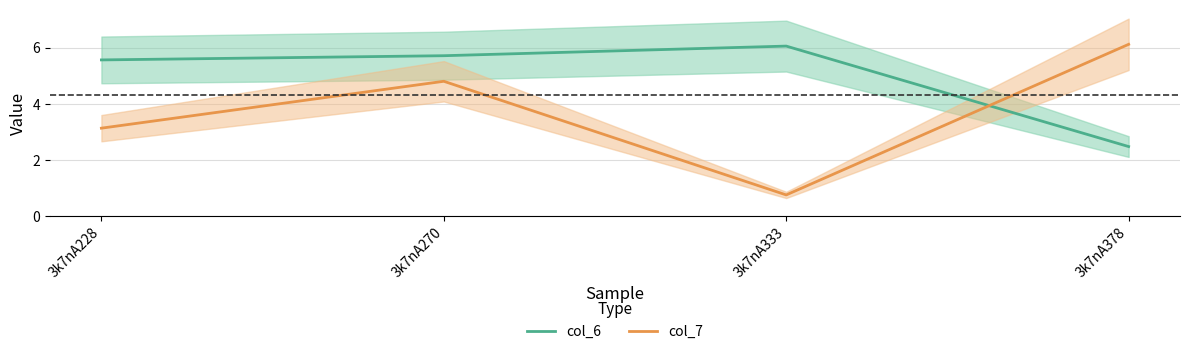

At which label is col_6 closest to 4?

3k7nA378